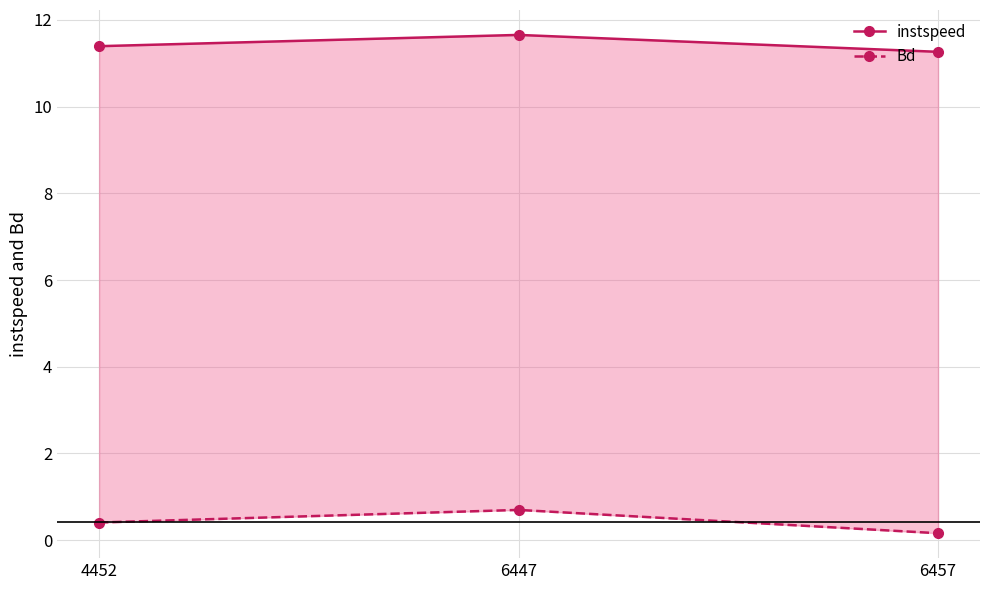

What is the sum of the instspeed values at 6447 and 4452?

23.0